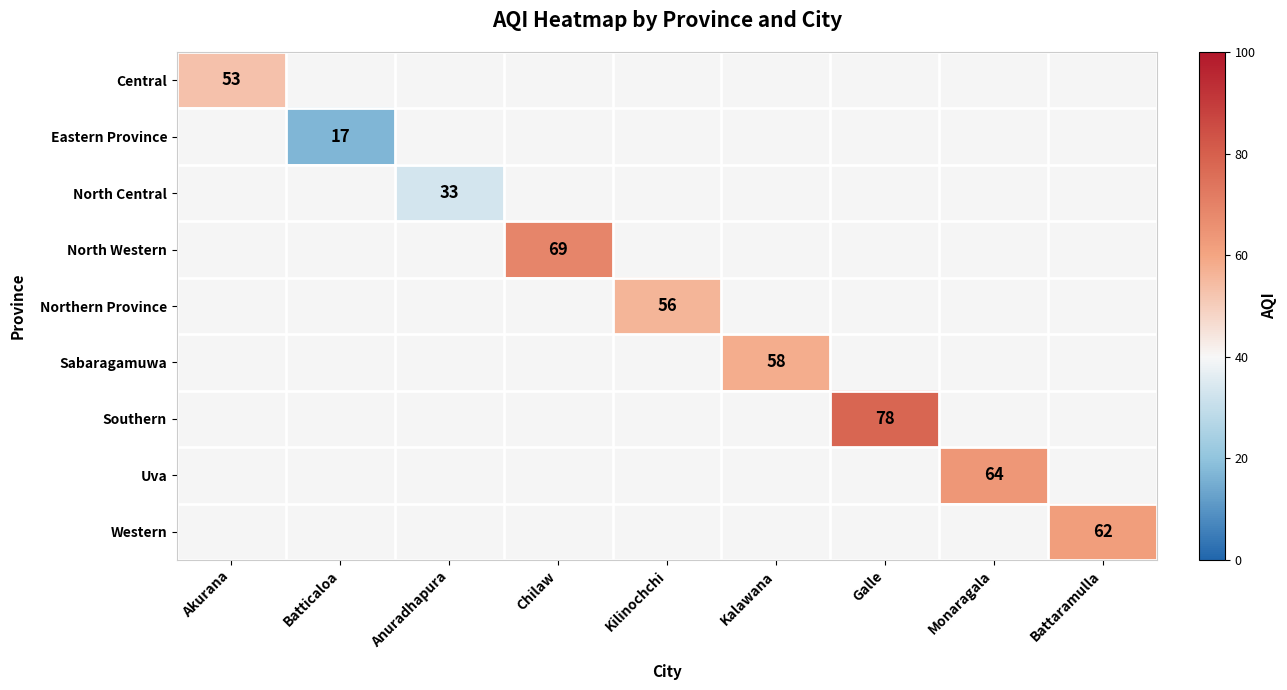

Which label corresponds to the smallest value in the chart?

Batticaloa